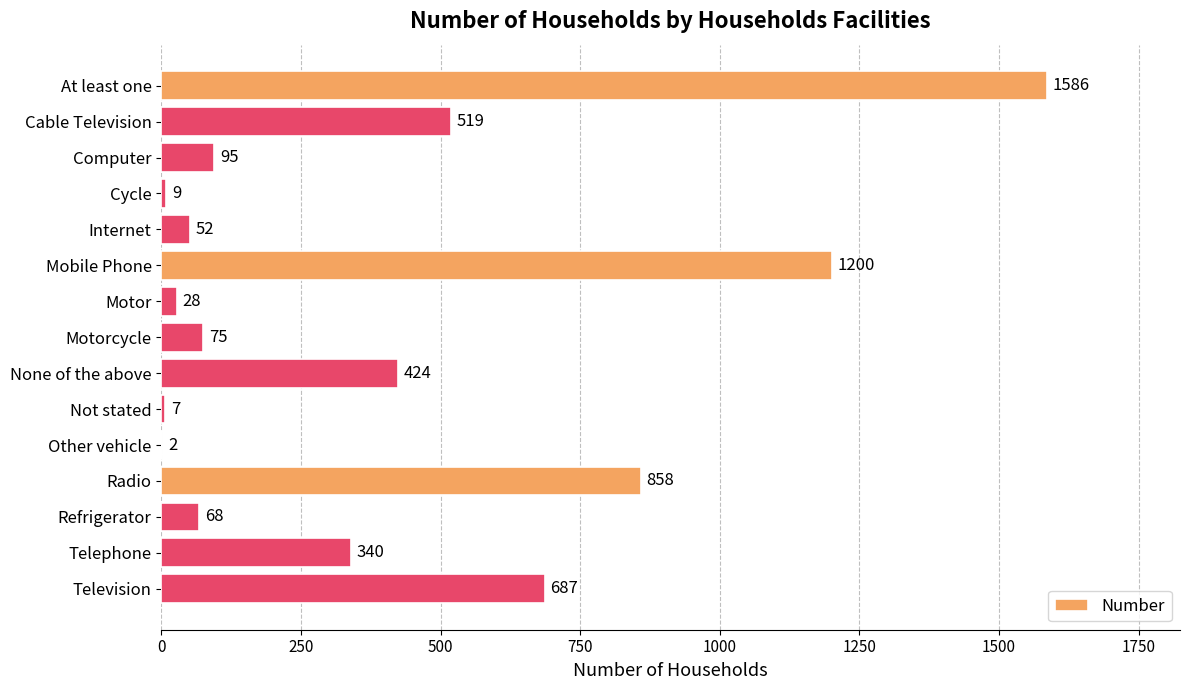

At which label is the value closest to 794?

Radio